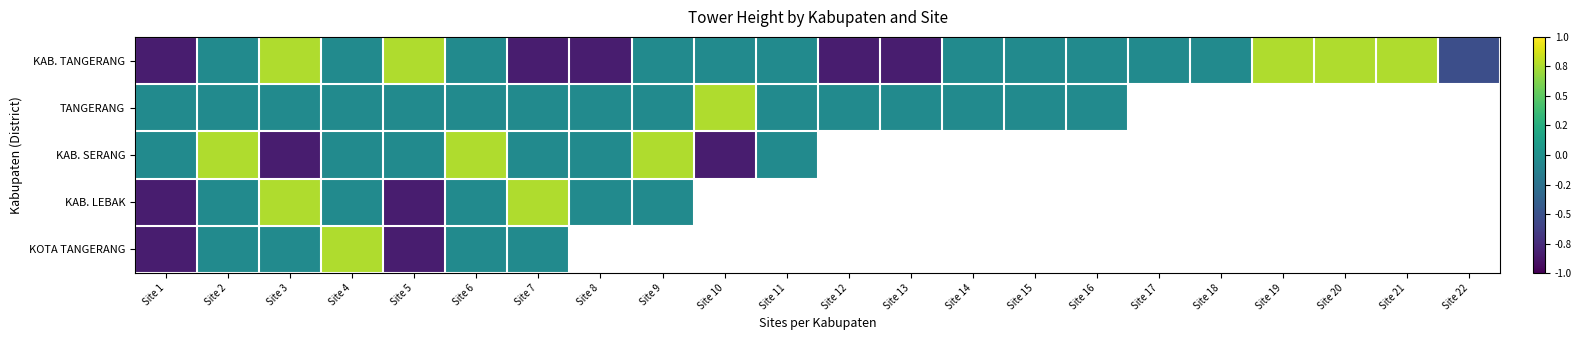

True or false: KAB. TANGERANG has a value of -0.0 at Site 2.

True